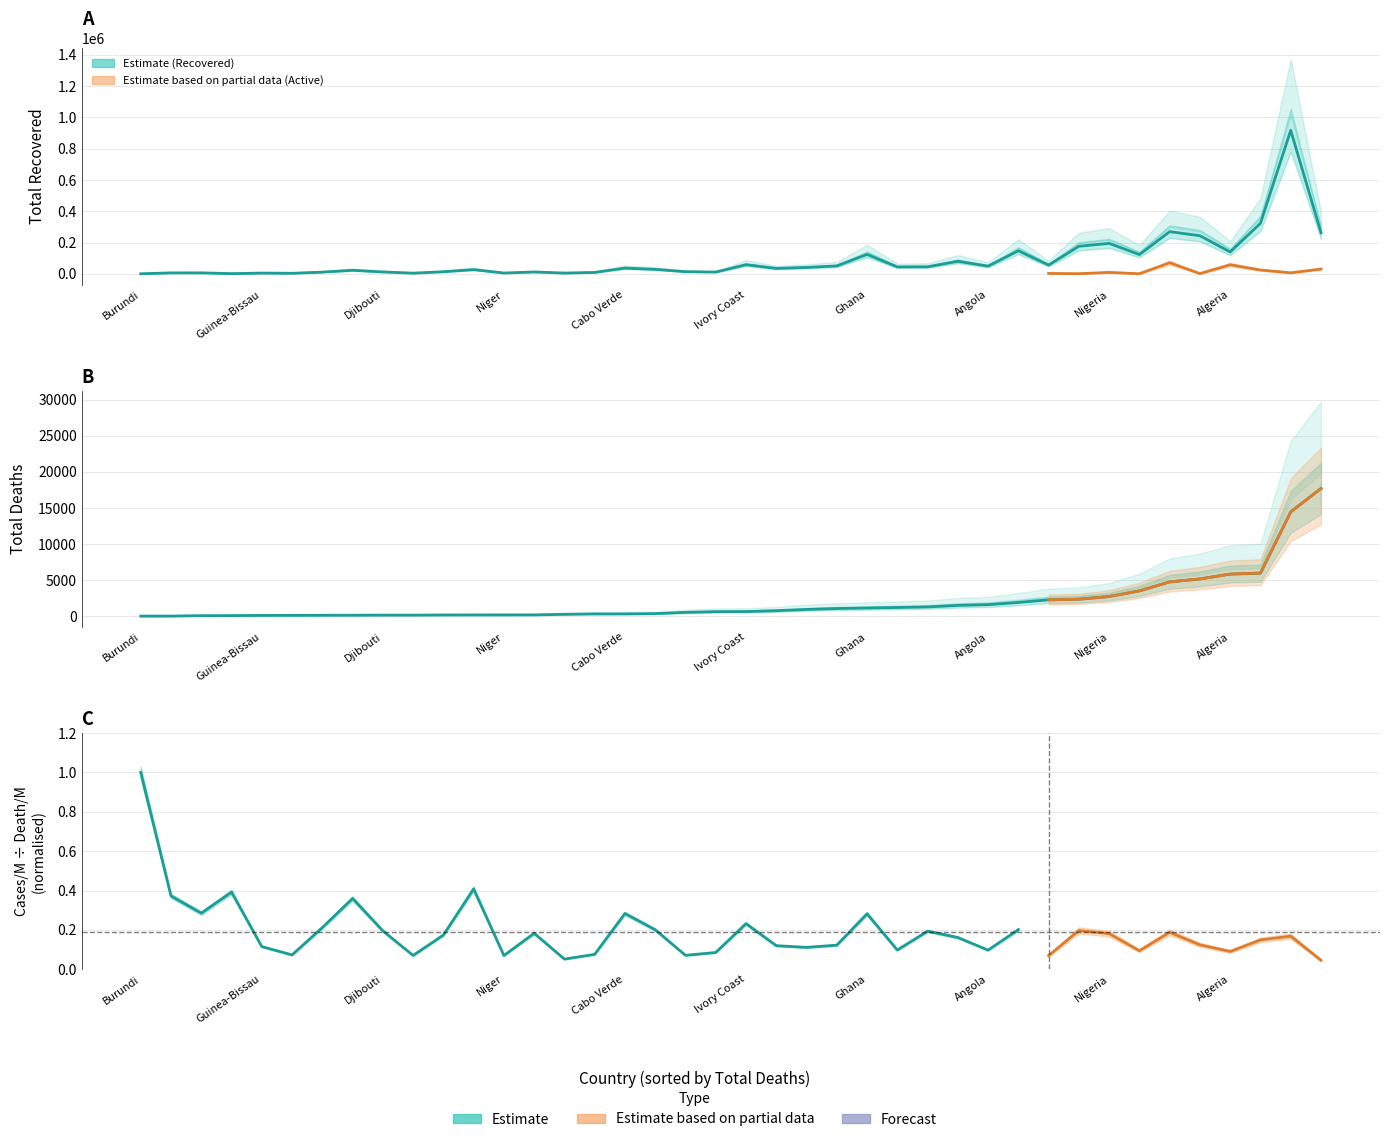

True or false: Total Deaths has a value of 1917 at Libya.

False